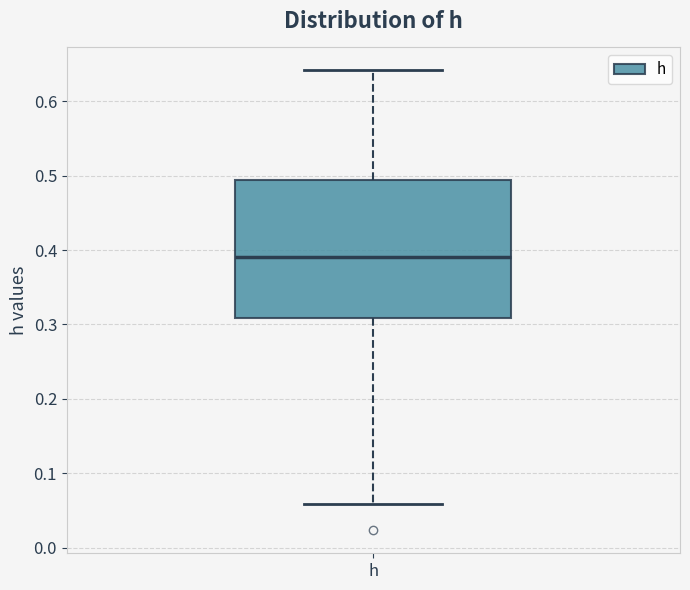

Transcribe this box plot: give where the median line is, the range the box spans, and where the two whiskers end, as read against the y-axis. The values are not printed on the chart, so give them approximately, as read against the axis.

median 0.39, box 0.31 to 0.49, whiskers 0.06 to 0.64